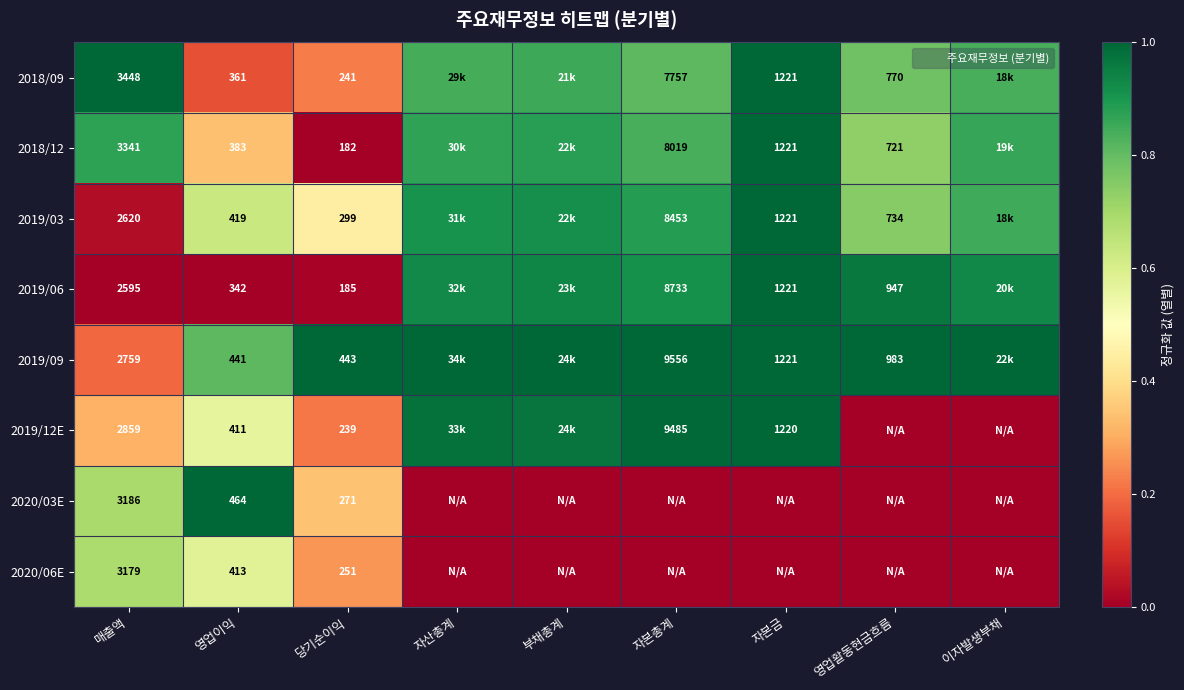

Which has a higher value, 자산총계 or 영업활동현금흐름?

자산총계